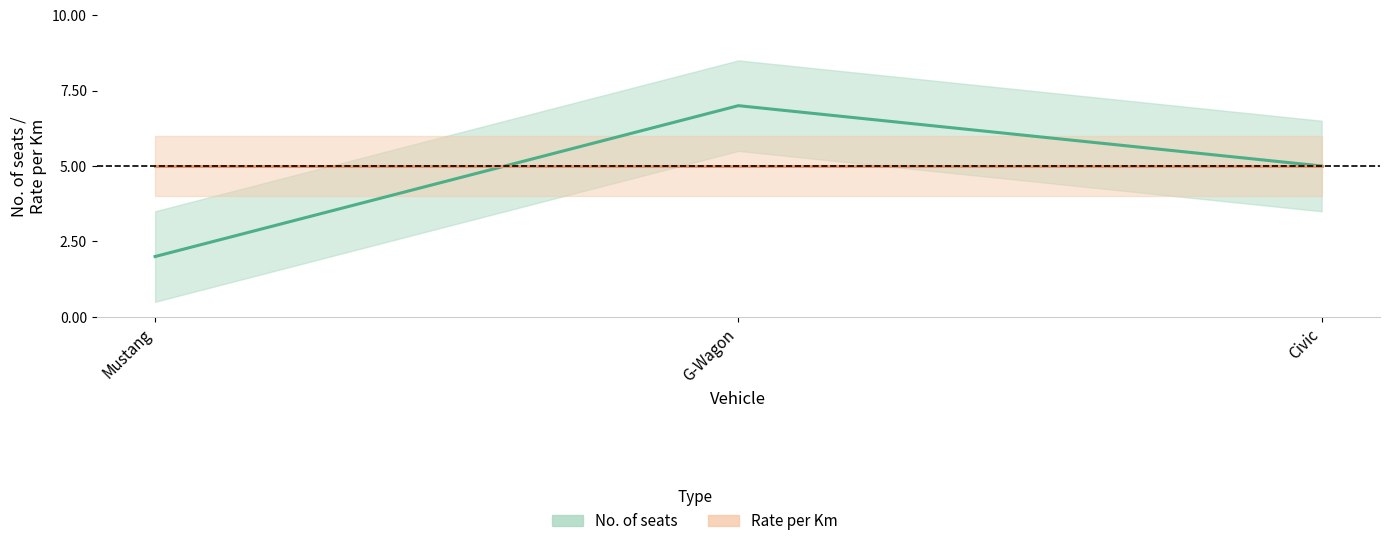

What is the total value across all series at Mustang?

7